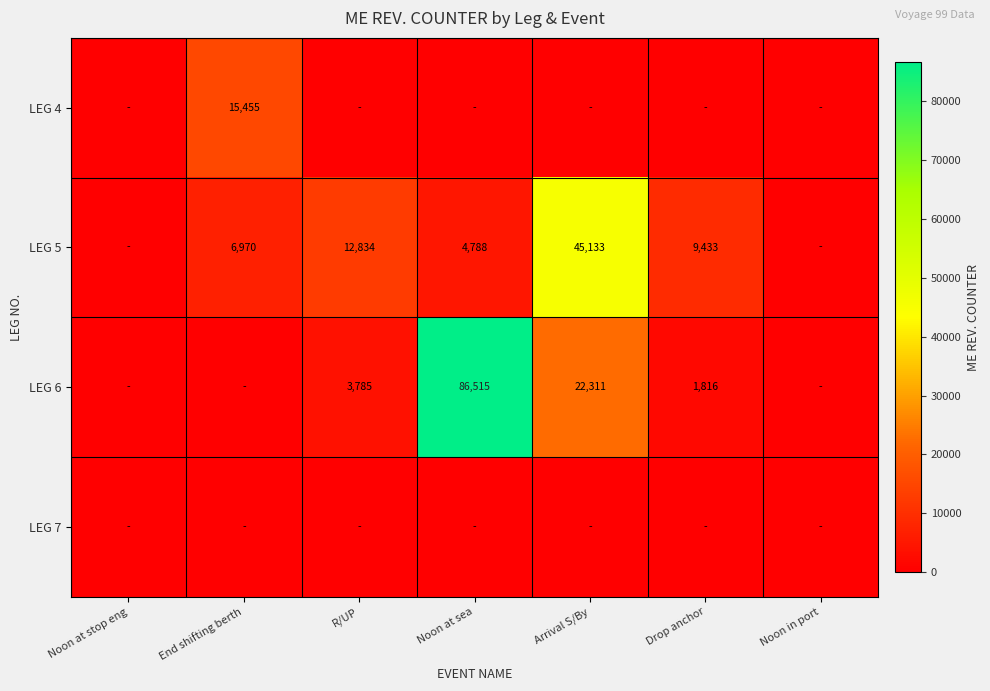

The LEG 5 series shows 28951 at Arrival S/By. True or false?

False